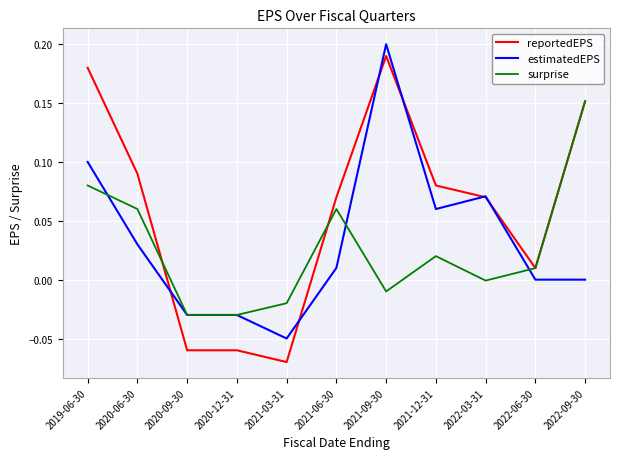

At which label does estimatedEPS reach its minimum?

2021-03-31